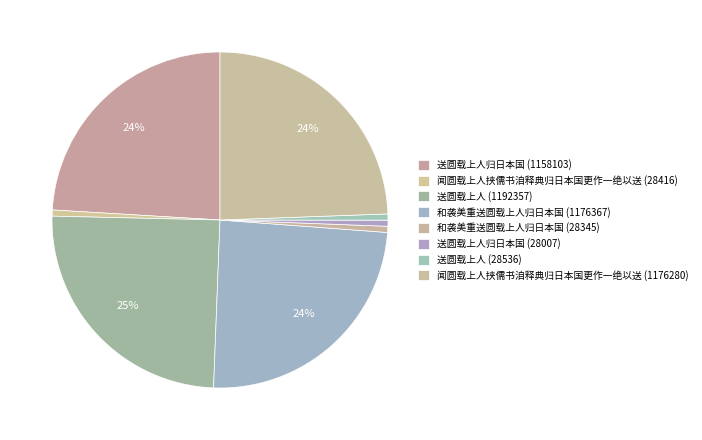

Count the number of slices in the pie.

8